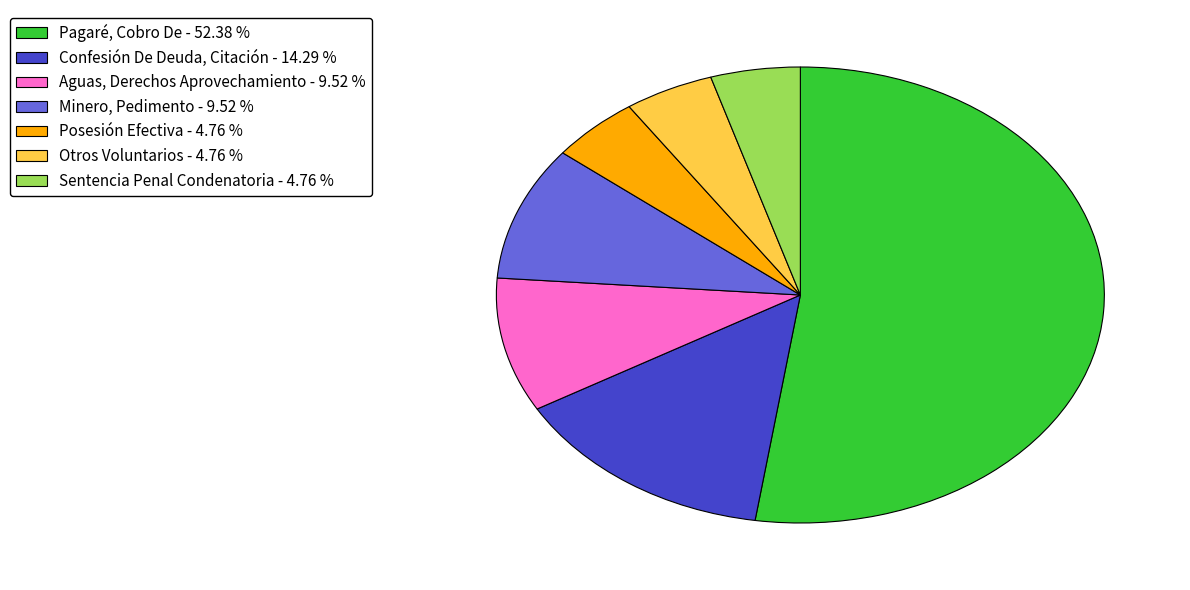

Combined, do Sentencia Penal Condenatoria and Pagaré, Cobro De account for over 50%?

Yes